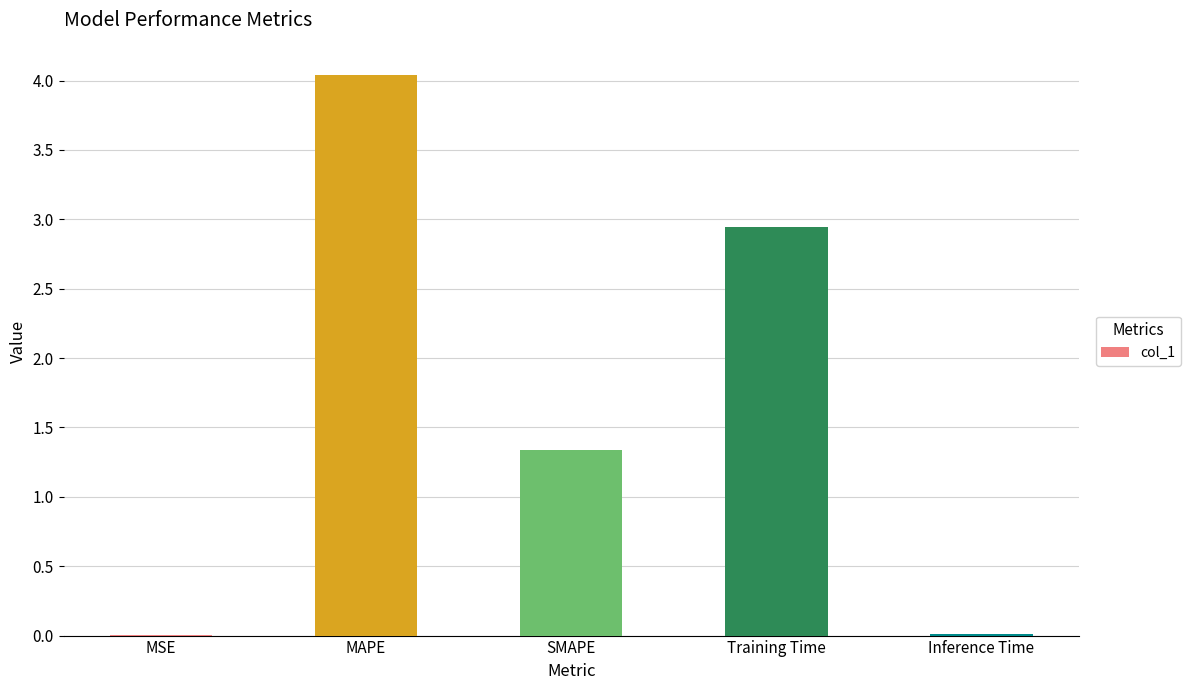

At which label is the value closest to 2?

SMAPE